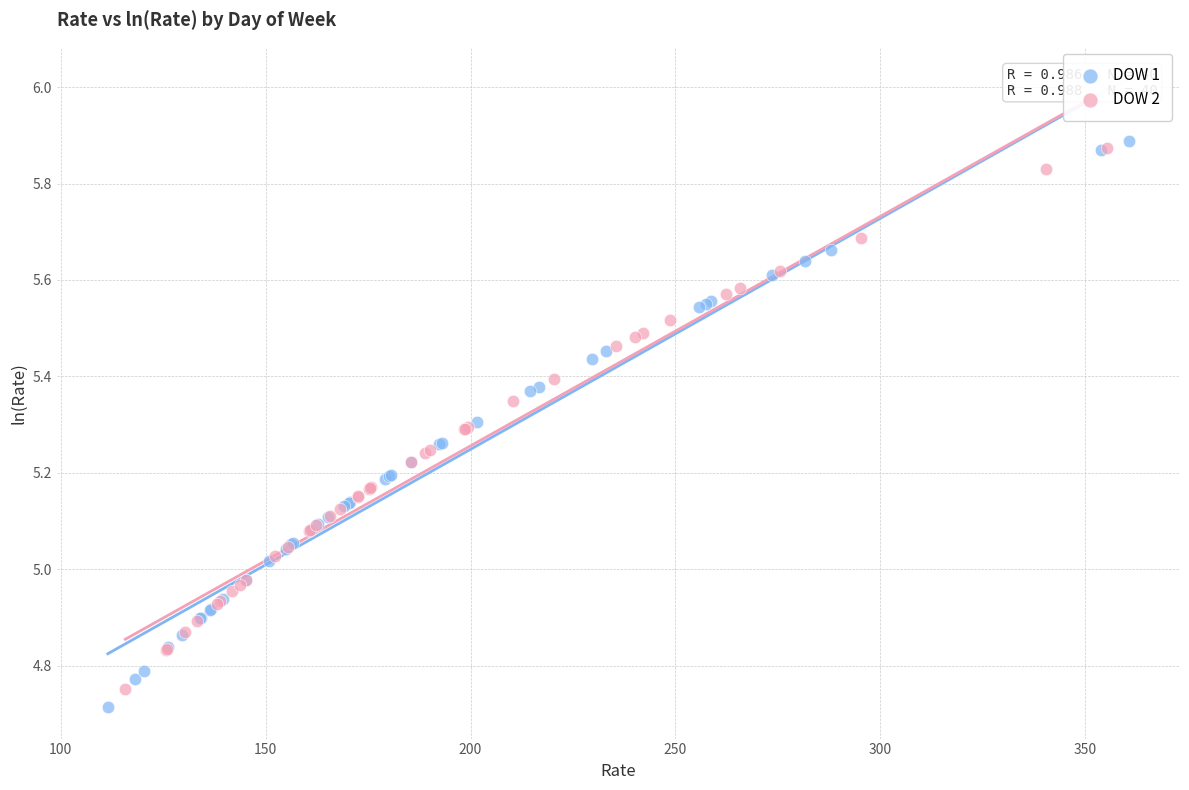

Which series contains the highest Y value?

DOW 1